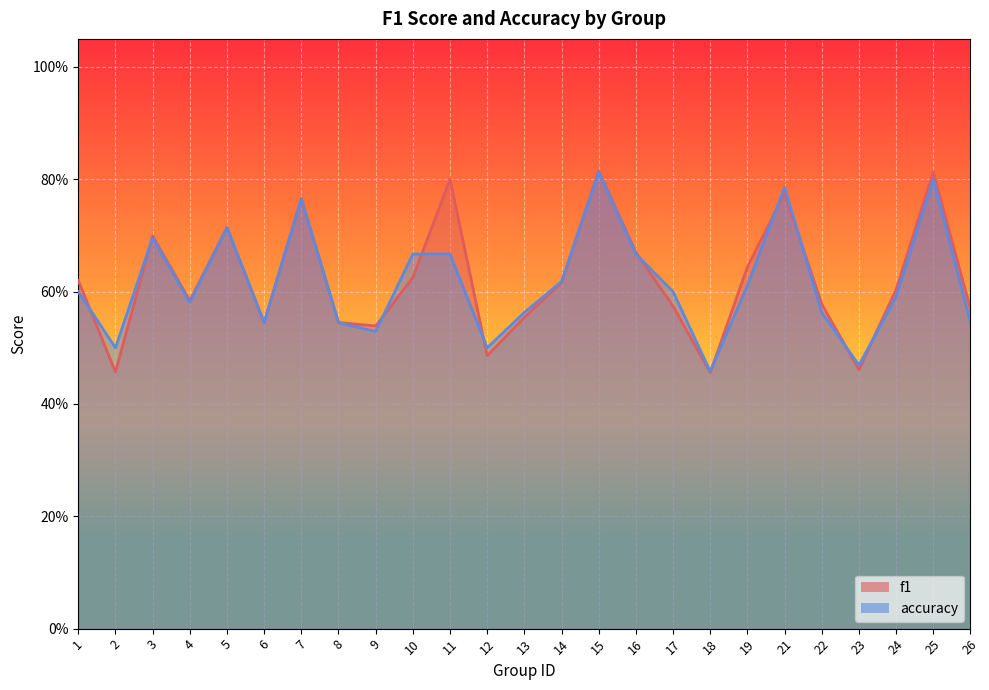

Count the number of data series in this chart.

2